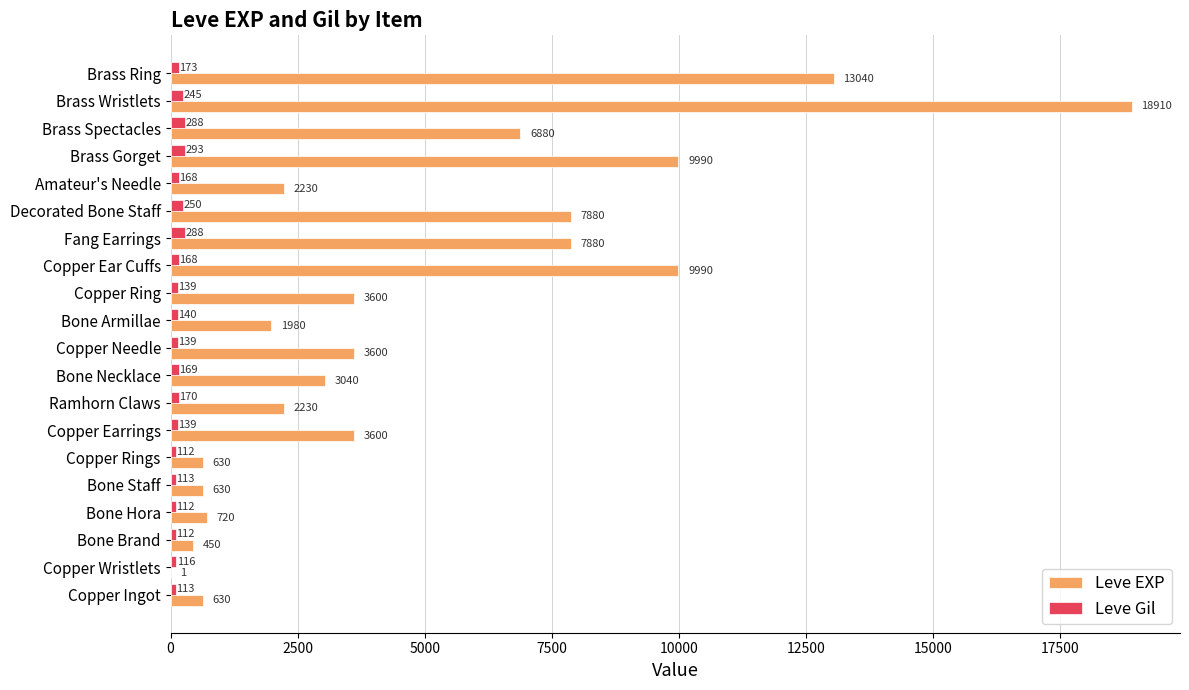

At which category does the chart reach its peak across all series?

Brass Wristlets